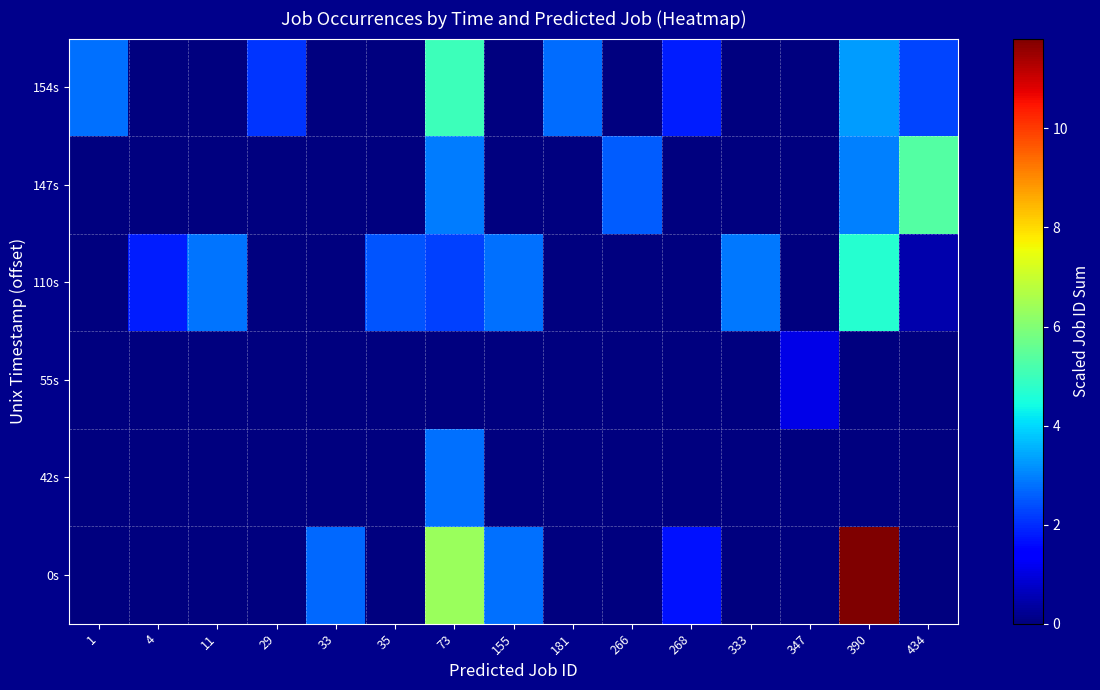

Reading left to right, transcribe all the data shown in this chart.

row_0: 1=0.0	4=0.0	11=0.0	29=0.0	33=2.7	35=0.0	73=6.3	155=2.8	181=0.0	266=0.0	268=1.7	333=0.0	347=0.0	390=11.8	434=0.0
row_1: 1=0.0	4=0.0	11=0.0	29=0.0	33=0.0	35=0.0	73=2.8	155=0.0	181=0.0	266=0.0	268=0.0	333=0.0	347=0.0	390=0.0	434=0.0
row_2: 1=0.0	4=0.0	11=0.0	29=0.0	33=0.0	35=0.0	73=0.0	155=0.0	181=0.0	266=0.0	268=0.0	333=0.0	347=1.1	390=0.0	434=0.0
row_3: 1=0.0	4=1.8	11=2.9	29=0.0	33=0.0	35=2.4	73=2.2	155=2.8	181=0.0	266=0.0	268=0.0	333=2.9	347=0.0	390=4.7	434=0.5
row_4: 1=0.0	4=0.0	11=0.0	29=0.0	33=0.0	35=0.0	73=2.9	155=0.0	181=0.0	266=2.5	268=0.0	333=0.0	347=0.0	390=3.0	434=5.3
row_5: 1=2.8	4=0.0	11=0.0	29=2.1	33=0.0	35=0.0	73=5.0	155=0.0	181=2.7	266=0.0	268=1.8	333=0.0	347=0.0	390=3.3	434=2.3